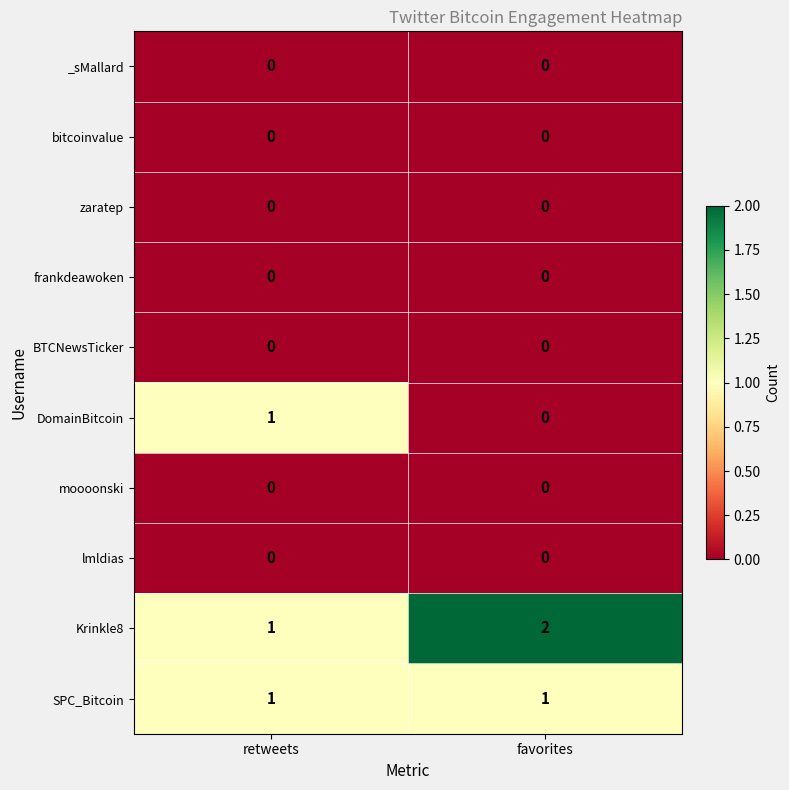

At which label is DomainBitcoin closest to 0?

favorites